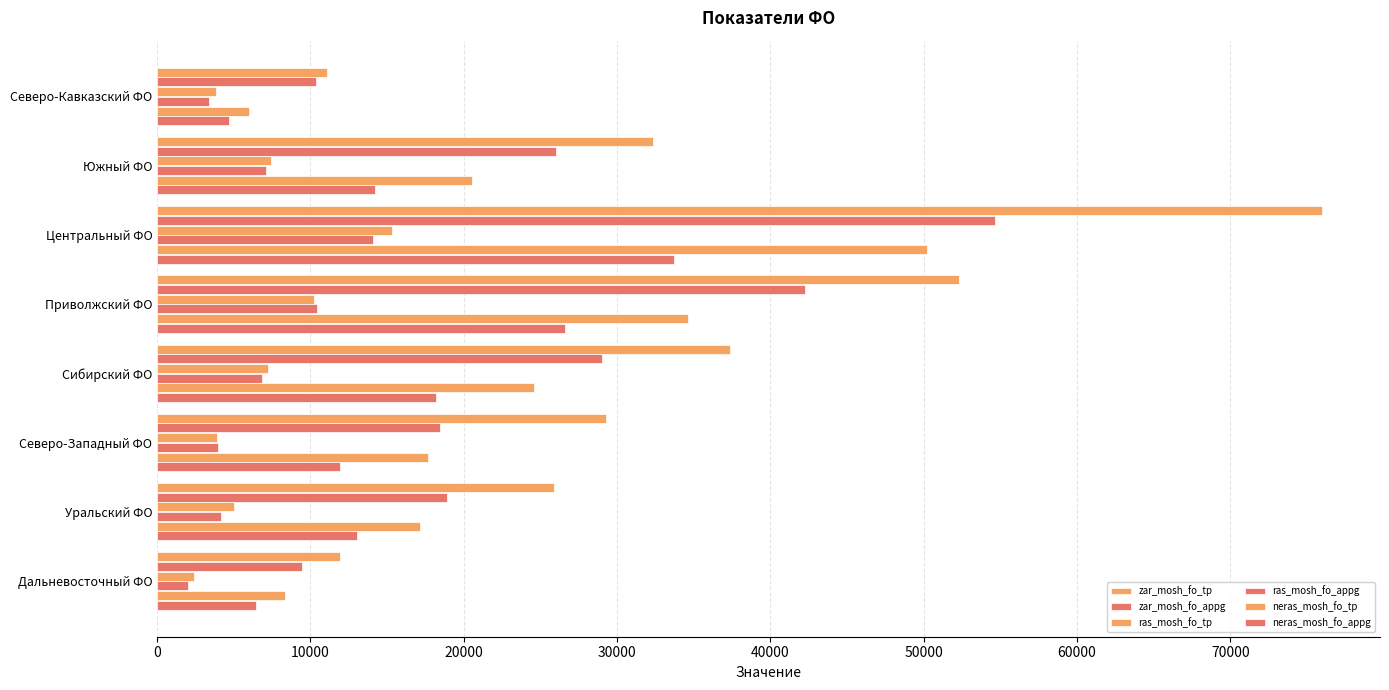

What is the sum of all ras_mosh_fo_appg values?

52041